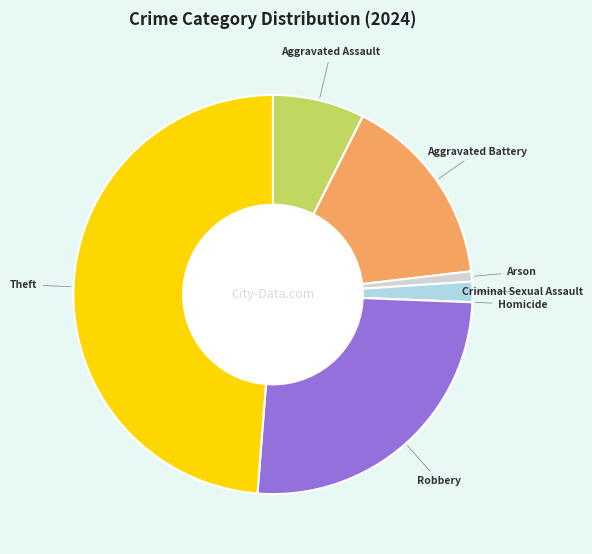

Approximately how many times larger is the value at Aggravated Battery compared to Aggravated Assault?

2.1